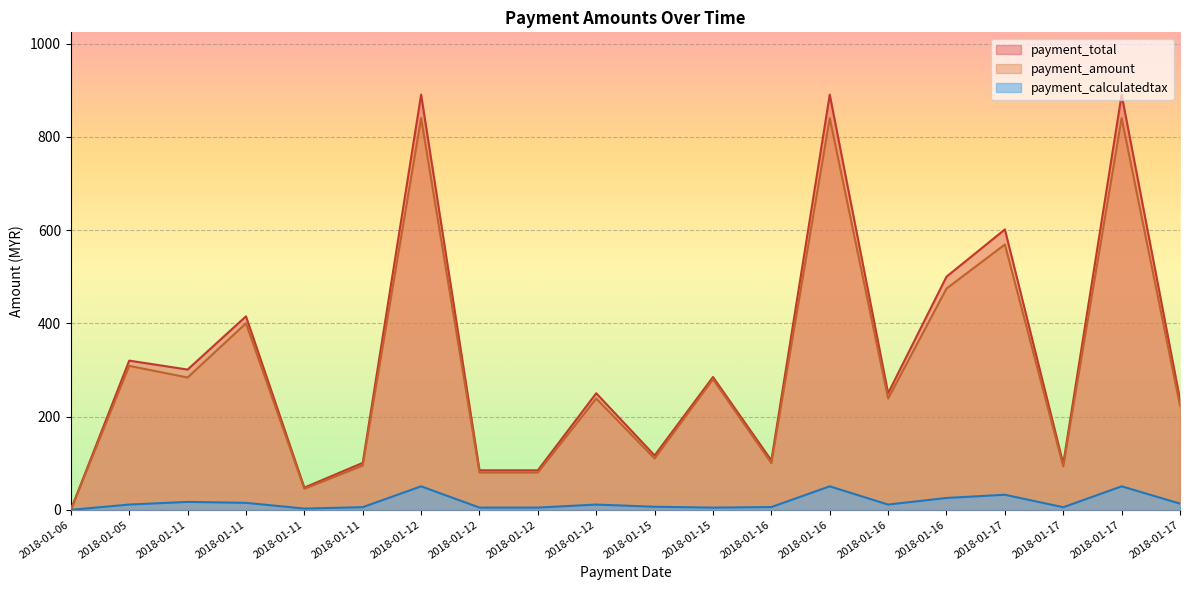

Rank the series at 2018-01-15 from highest to lowest value.

payment_total, payment_amount, payment_calculatedtax